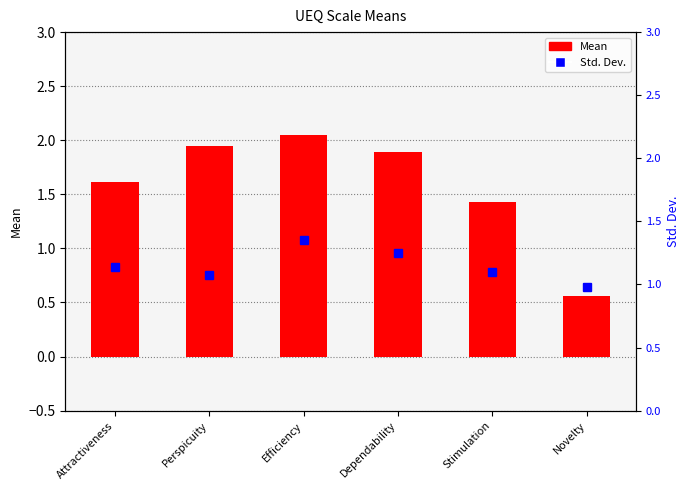

Reading right to left, transcribe all the data shown in this chart.

Mean: 0.6	1.4	1.9	2.0	1.9	1.6
Std. Dev.: 1.0	1.1	1.3	1.4	1.1	1.1